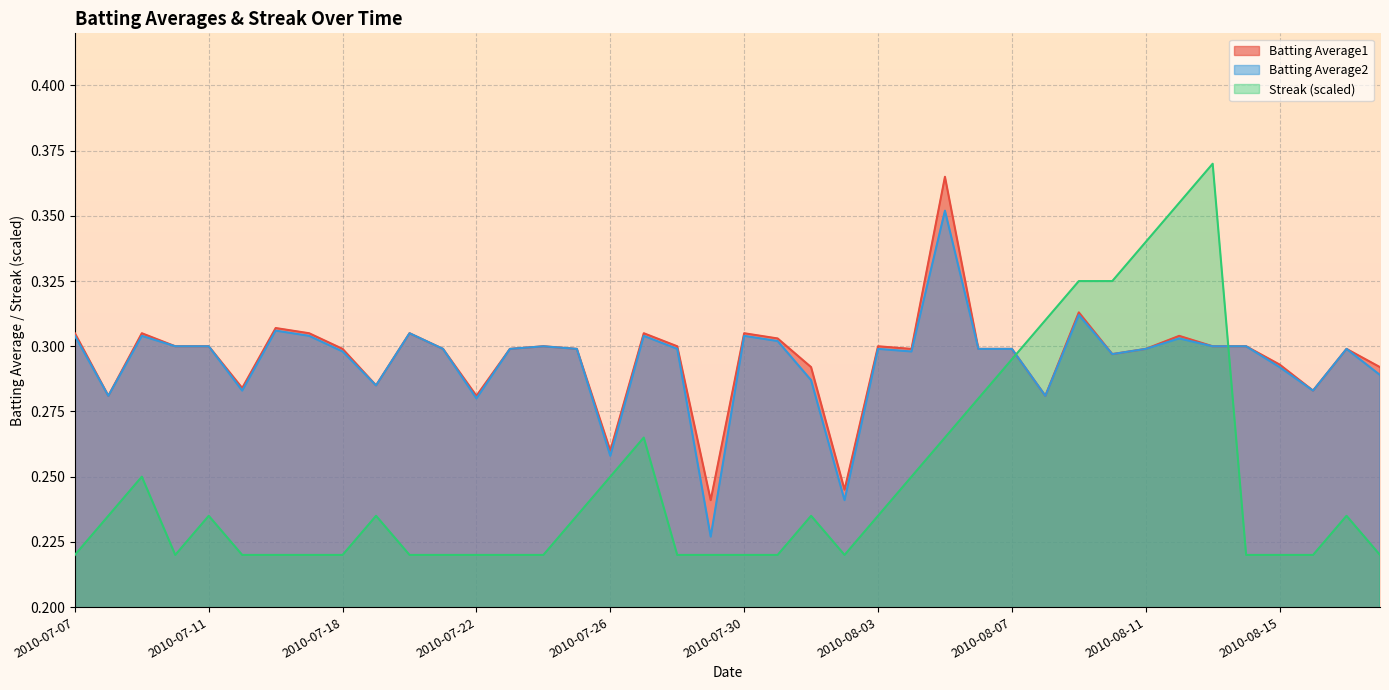

At 2010-07-31, list the series in order from smallest to largest.

Streak, Batting Average2, Batting Average1